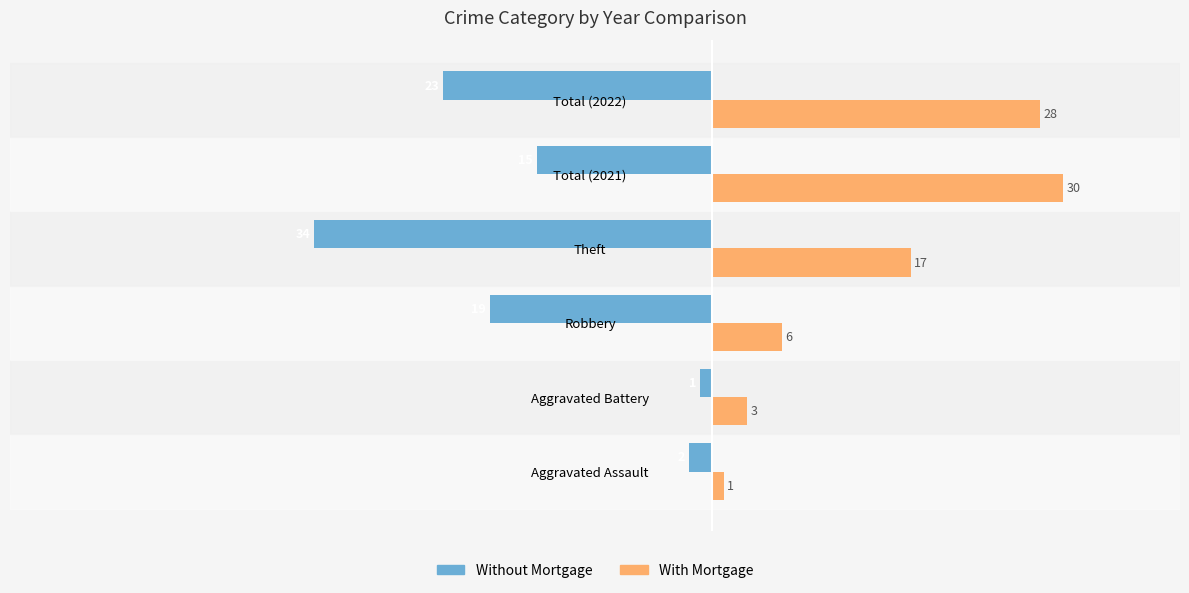

How many values in the Without Mortgage series are below -15?

3